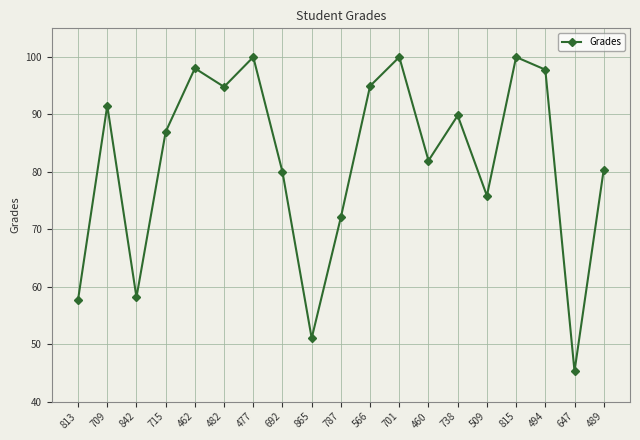

The chart shows a value of 89.8 at 738. True or false?

True